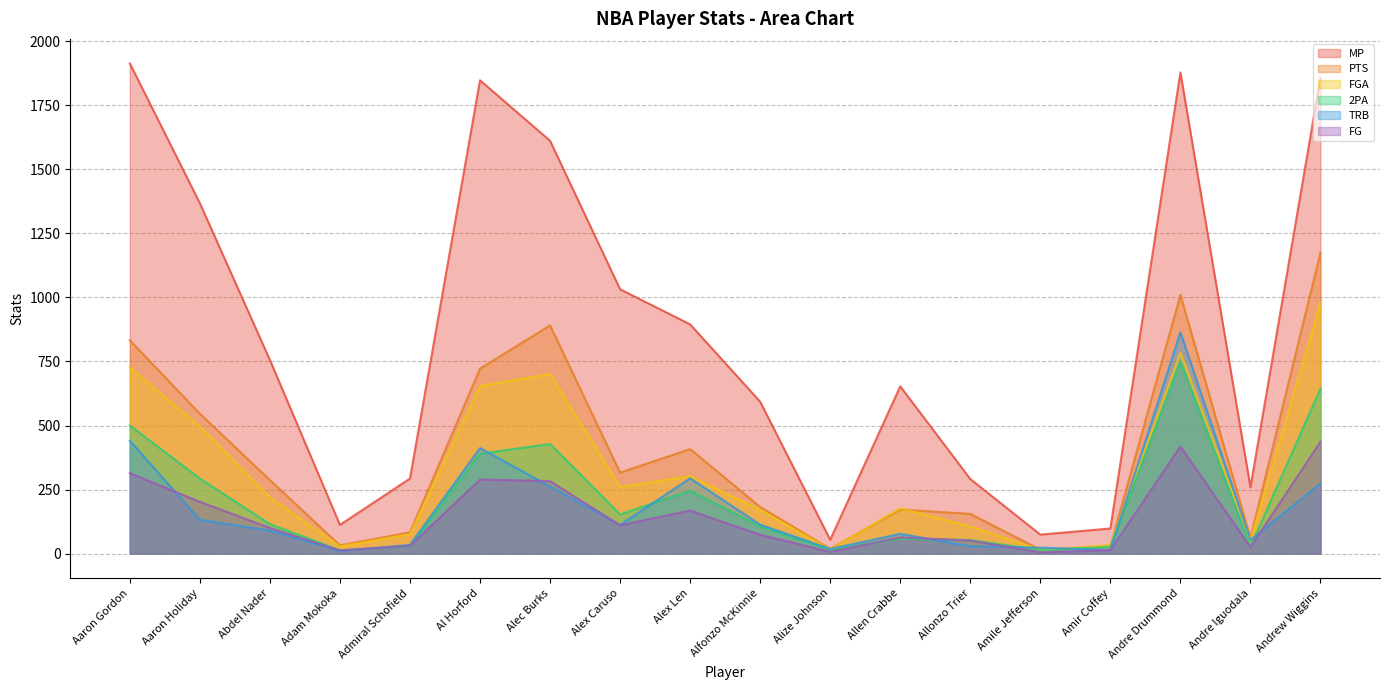

How many lines are shown in the chart?

6